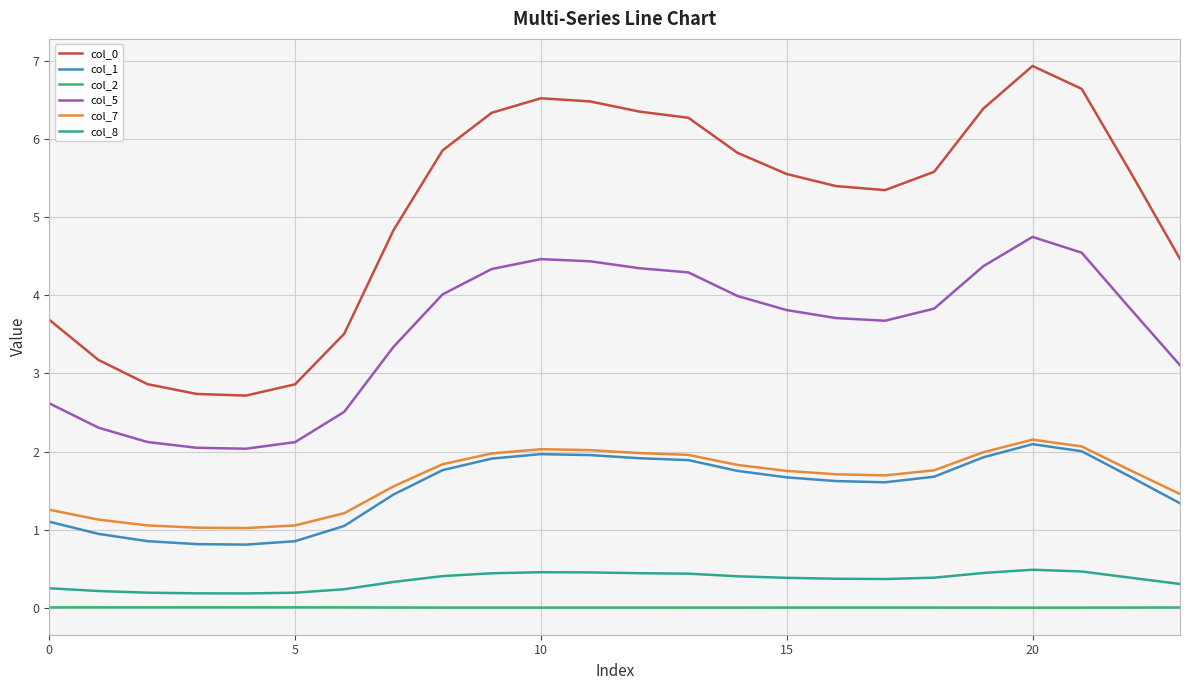

How many lines are shown in the chart?

6